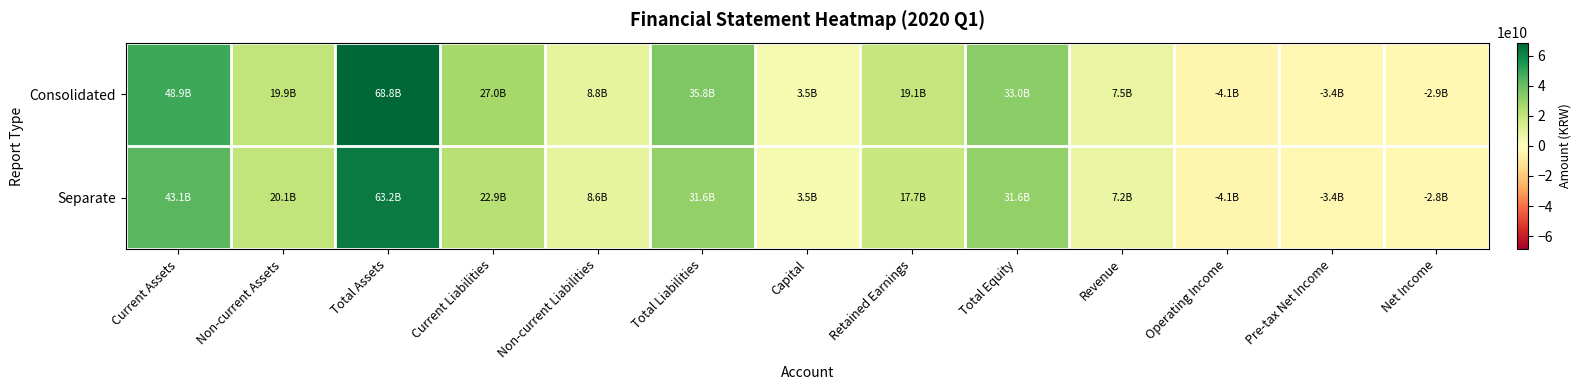

Rank the series by their average value, from highest to lowest.

Consolidated, Separate